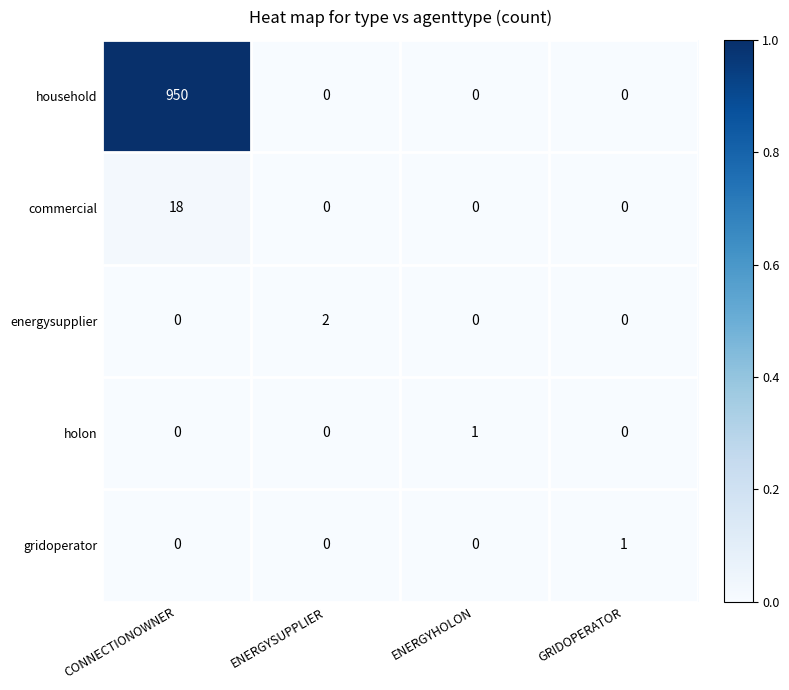

What is the maximum value shown in the chart?

950